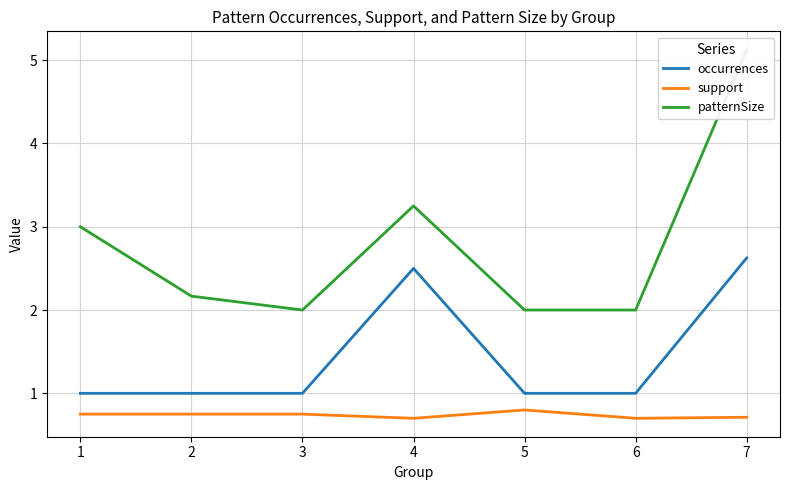

What is the value of the occurrences point at the 2nd from the left?

1.0